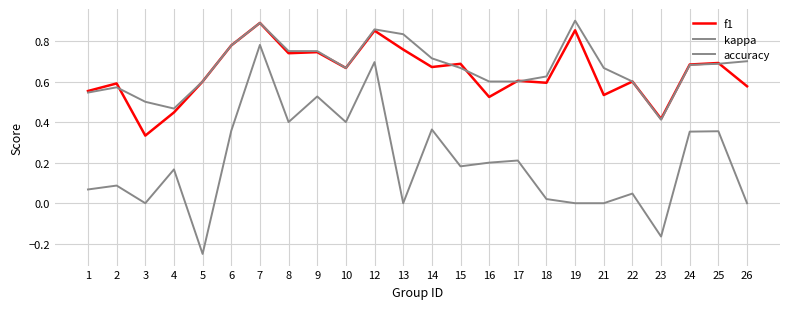

Reading left to right, what are all the values shown in this chart?

f1: 0.6	0.6	0.3	0.4	0.6	0.8	0.9	0.7	0.7	0.7	0.9	0.8	0.7	0.7	0.5	0.6	0.6	0.9	0.5	0.6	0.4	0.7	0.7	0.6
kappa: 0.1	0.1	0.0	0.2	-0.2	0.4	0.8	0.4	0.5	0.4	0.7	0.0	0.4	0.2	0.2	0.2	0.0	0.0	0.0	0.0	-0.2	0.4	0.4	0.0
accuracy: 0.5	0.6	0.5	0.5	0.6	0.8	0.9	0.8	0.8	0.7	0.9	0.8	0.7	0.7	0.6	0.6	0.6	0.9	0.7	0.6	0.4	0.7	0.7	0.7